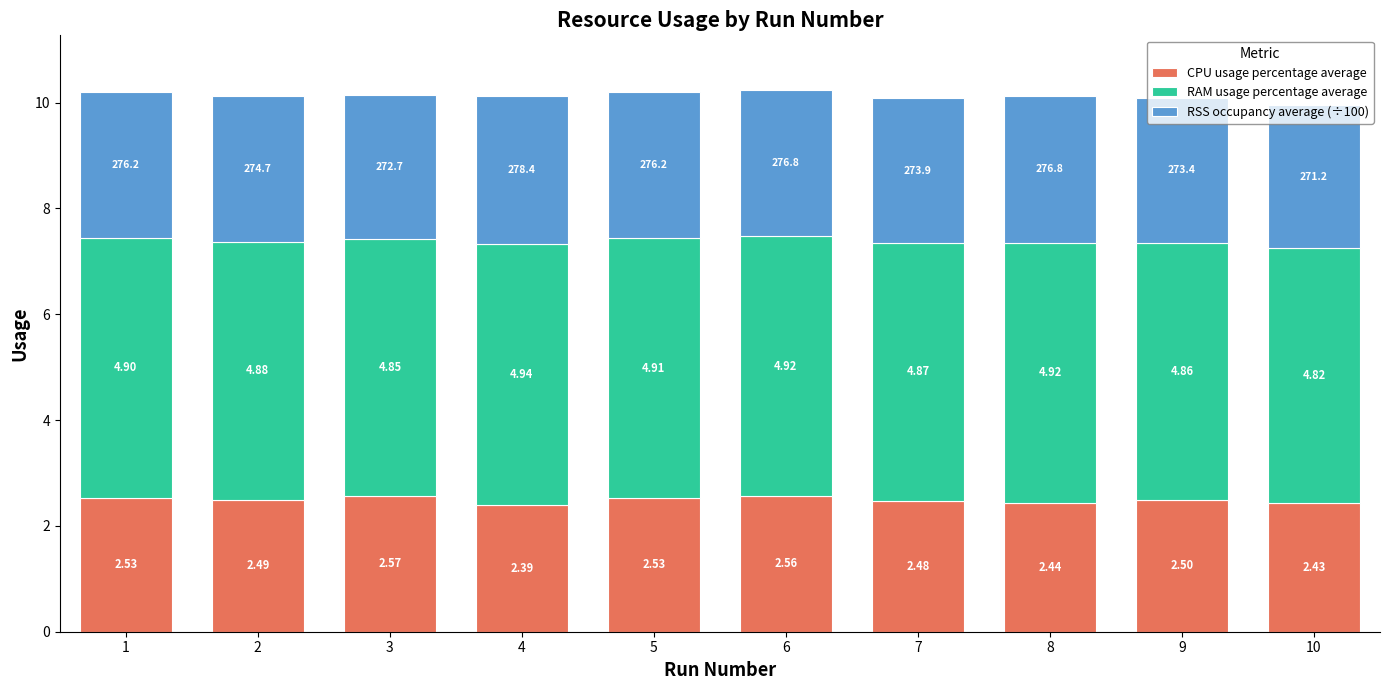

At which category is the sum across all series the highest?

6